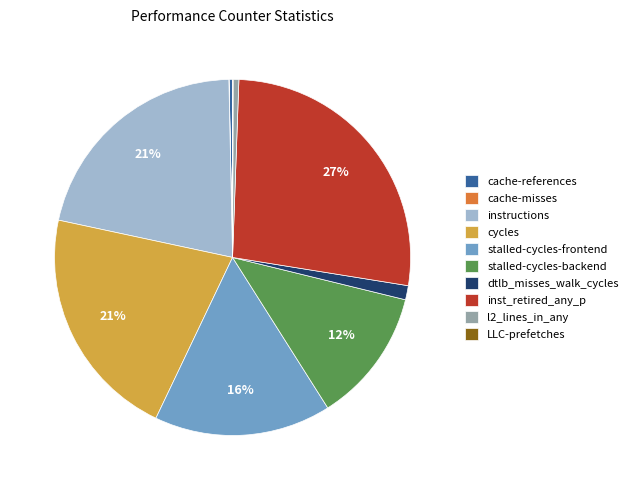

True or false: inst_retired_any_p accounts for 27% of the total.

True